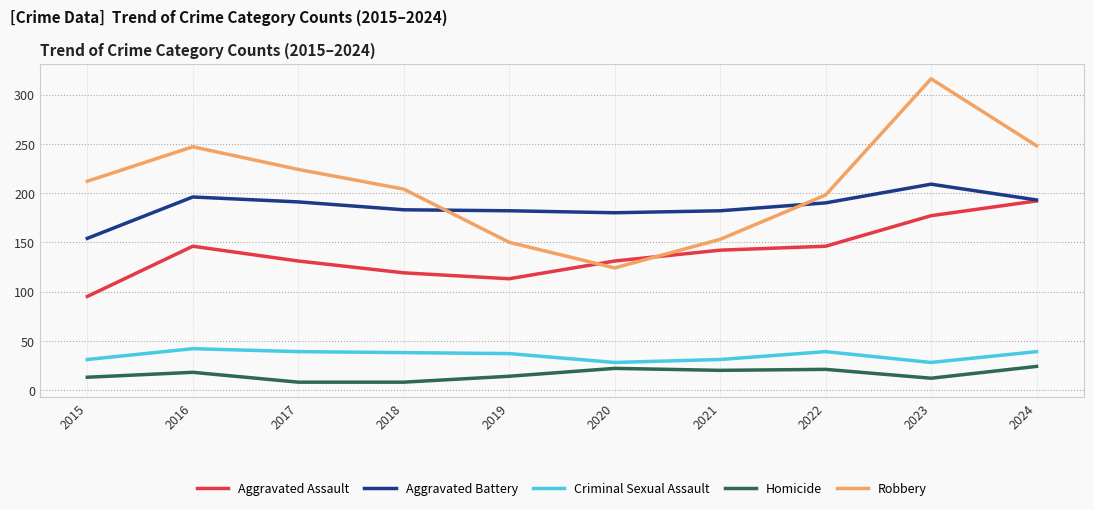

What is the sum of the Criminal Sexual Assault values at 2022 and 2024?

78